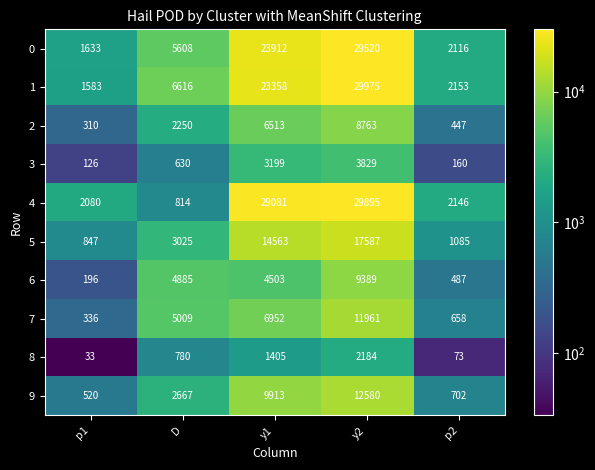

What is the total value across all series at p2?

10027